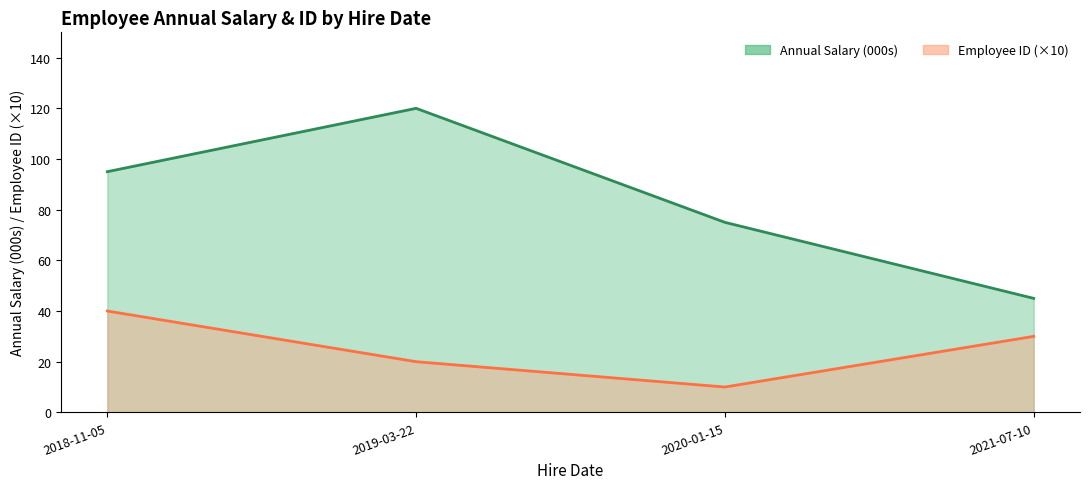

The value of Annual Salary (000s) at 2021-07-10 is 10. True or false?

False